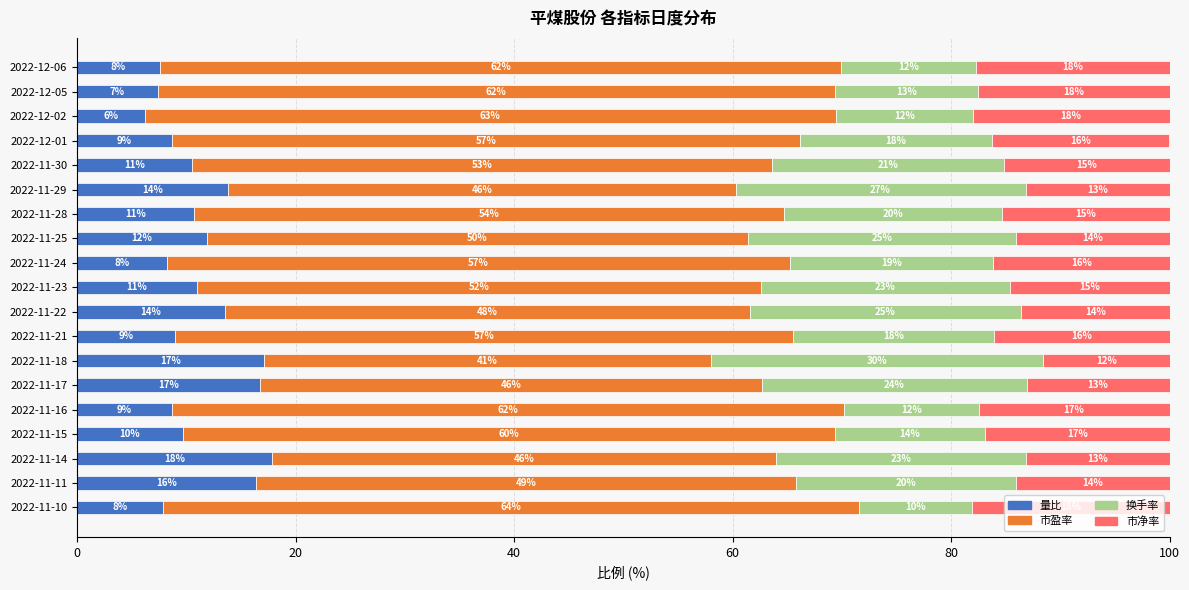

What are all the series names shown in the legend?

量比, 市盈率, 换手率, 市净率